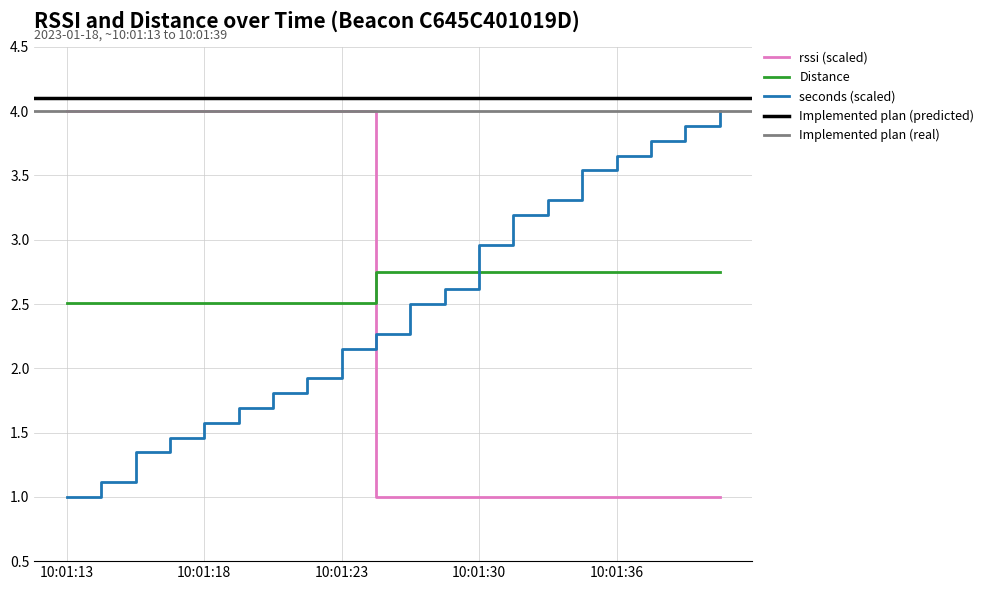

Which series has the largest total across all categories?

Distance